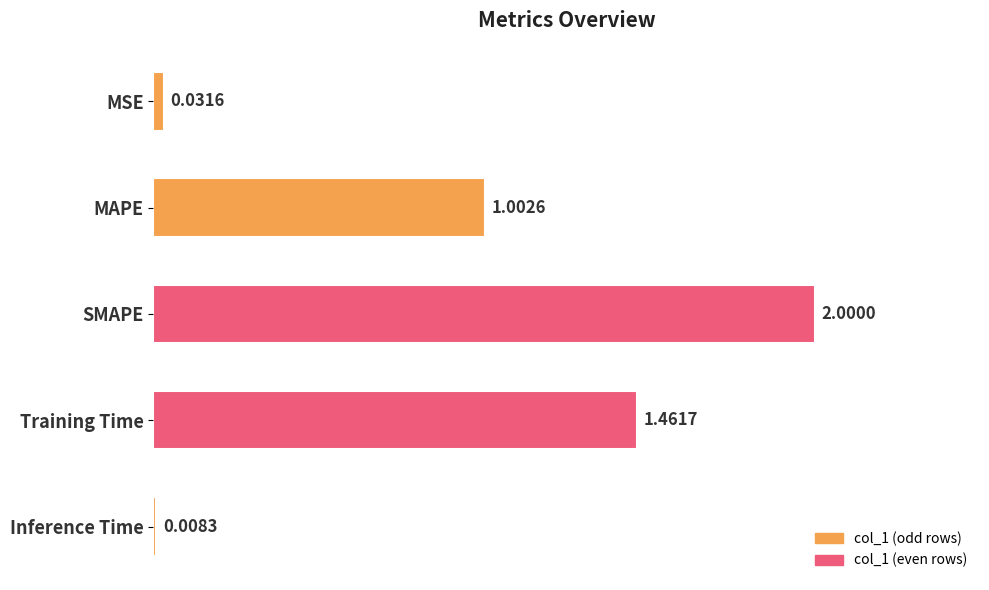

Rank the categories by value from highest to lowest.

SMAPE, Training Time, MAPE, MSE, Inference Time